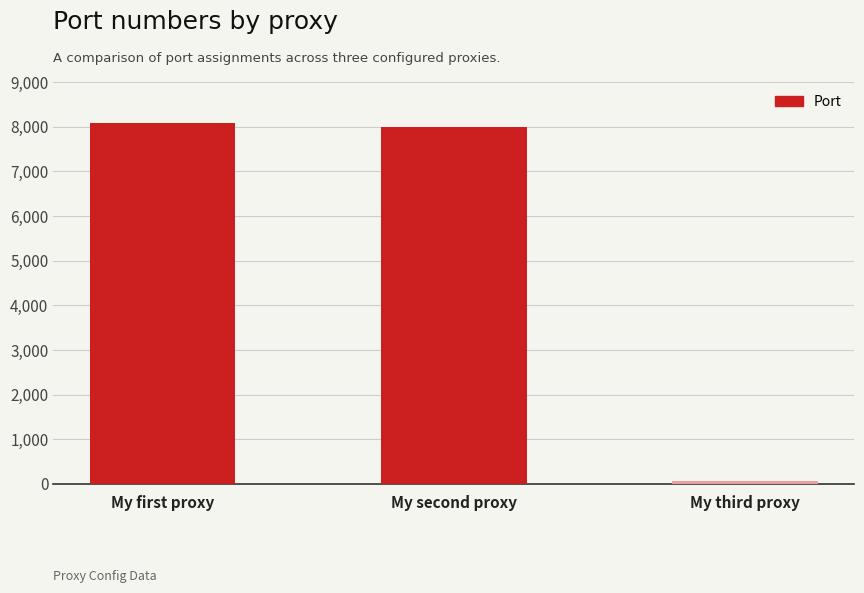

True or false: the data shows 2754 at My first proxy.

False